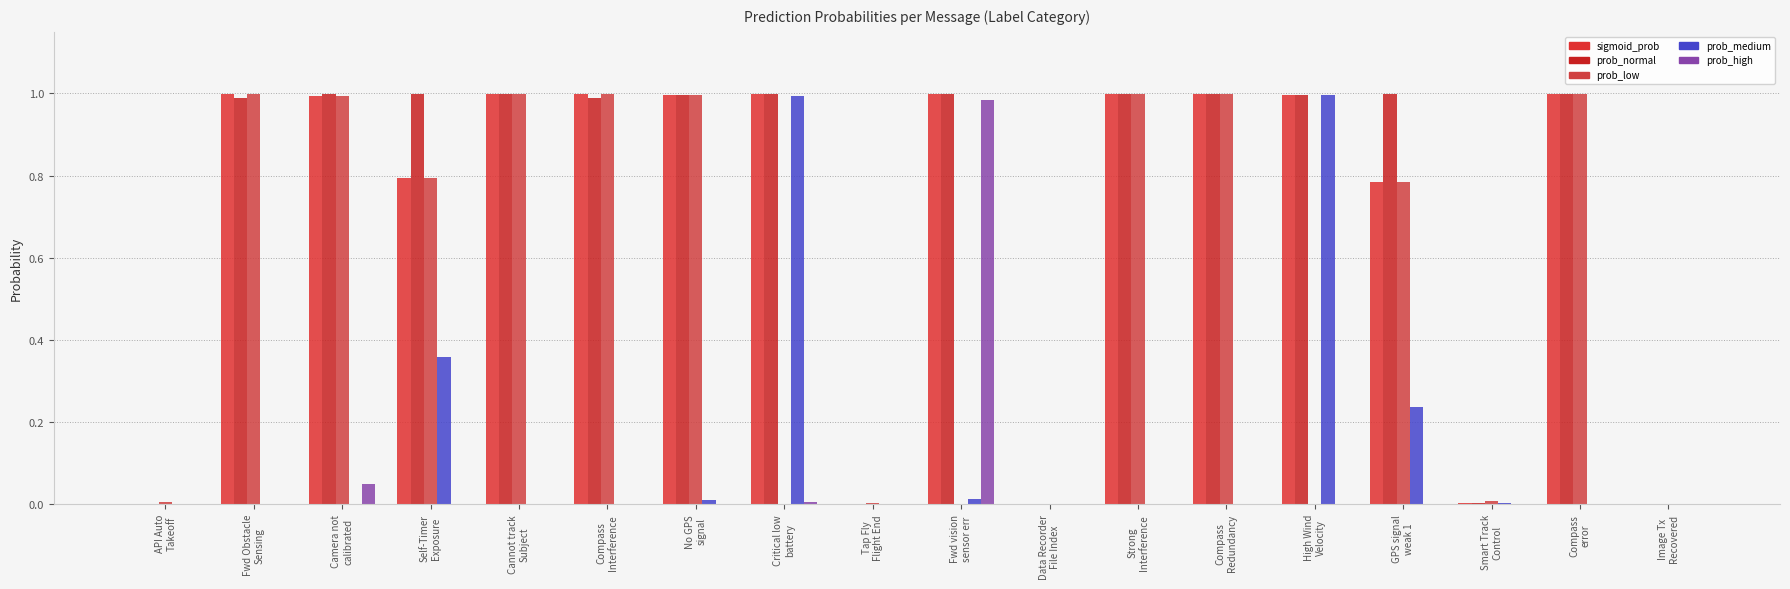

What is the sum of the prob_low values at Compass
Redundancy and Fwd Obstacle
Sensing?

2.0